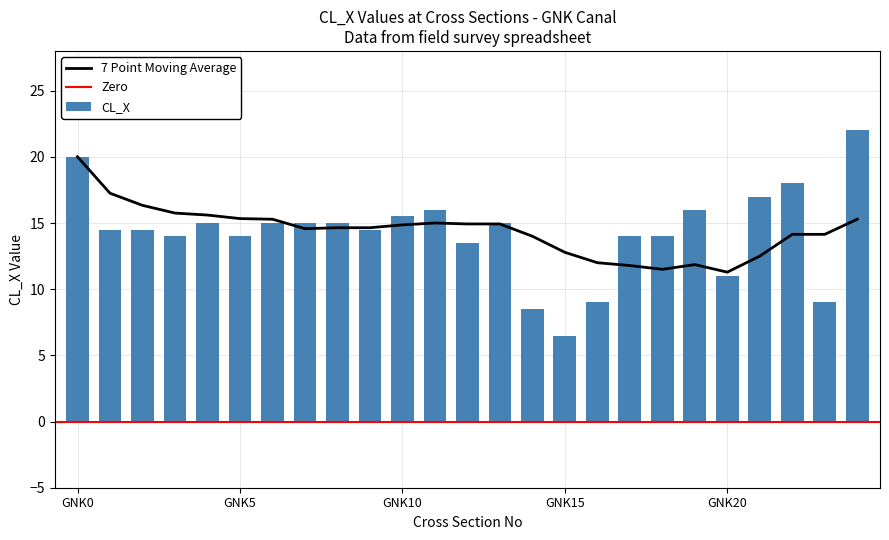

What is the change in value from GNK4 to GNK11?

+1.0